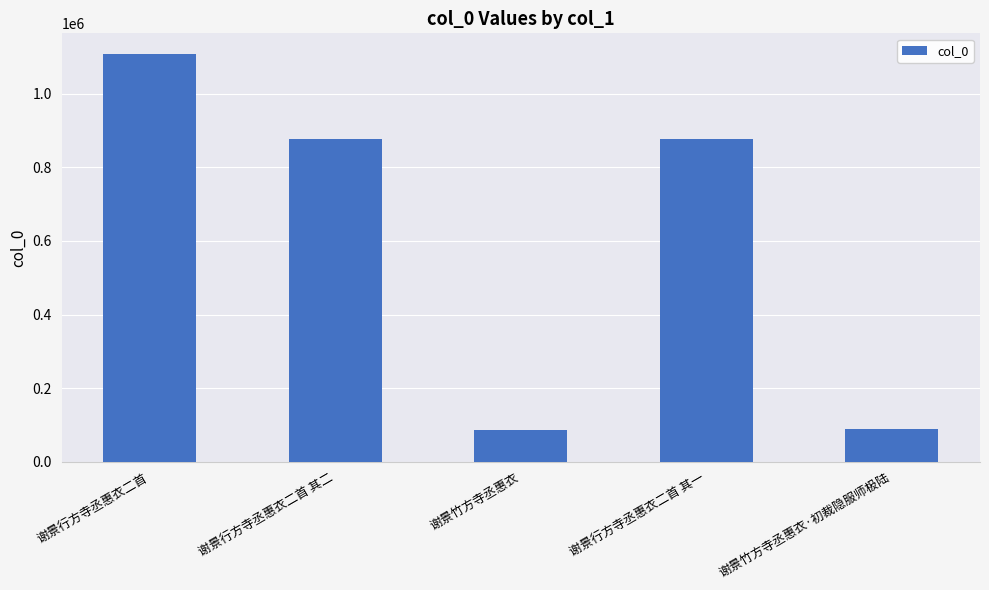

What is the greatest value displayed?

1108776